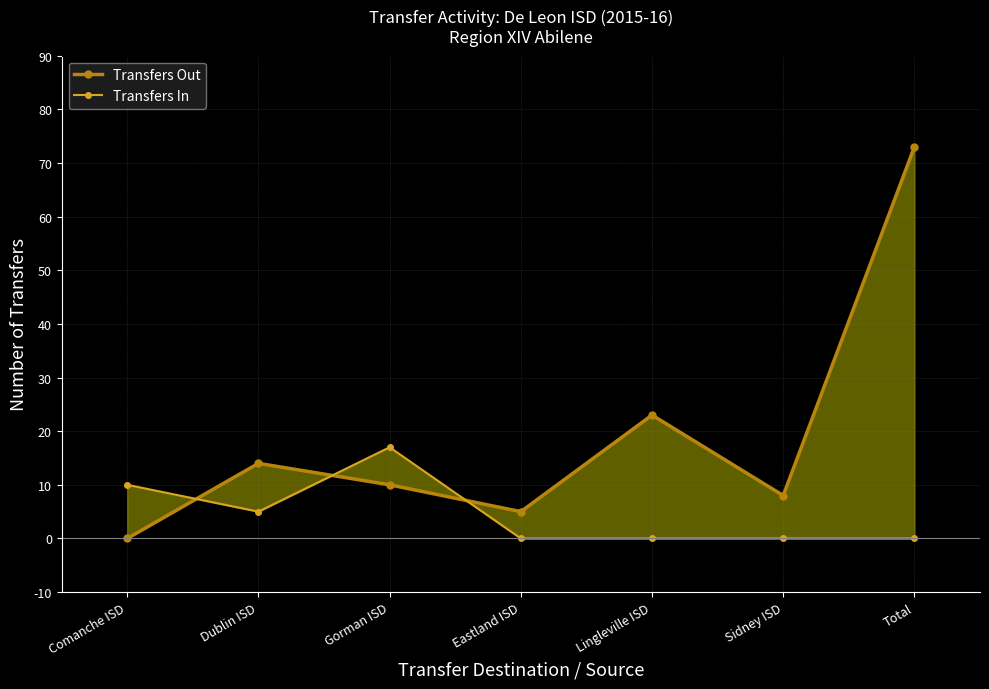

Reading right to left, transcribe all the data shown in this chart.

Transfers Out: Total=73	Sidney ISD=8	Lingleville ISD=23	Eastland ISD=5	Gorman ISD=10	Dublin ISD=14	Comanche ISD=0
Transfers In: Total=0	Sidney ISD=0	Lingleville ISD=0	Eastland ISD=0	Gorman ISD=17	Dublin ISD=5	Comanche ISD=10